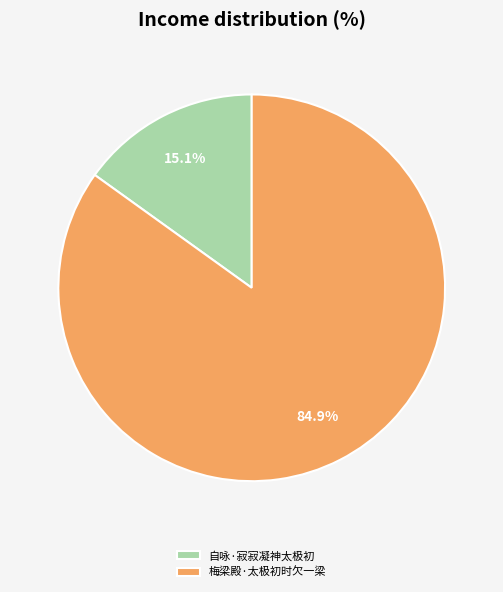

Between 自咏·寂寂凝神太极初 and 梅梁殿·太极初时欠一梁, which is larger?

梅梁殿·太极初时欠一梁